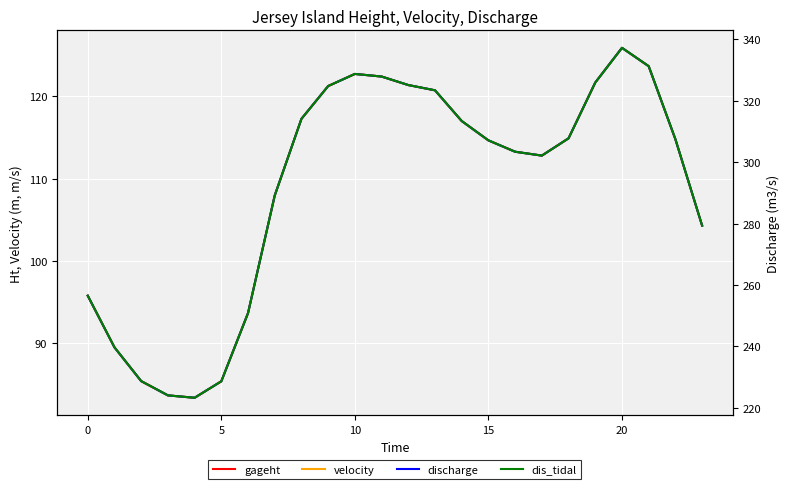

What is the difference between the maximum and minimum values in the velocity series?

42.5